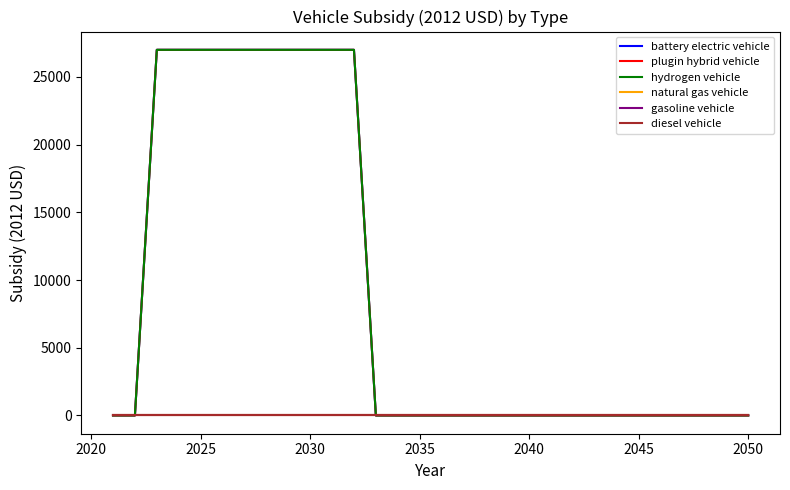

Does the chart have visible grid lines?

No